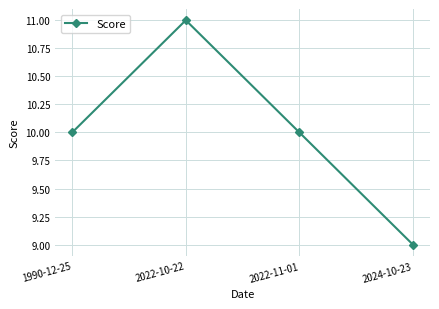

What is the minimum value shown in the chart?

9